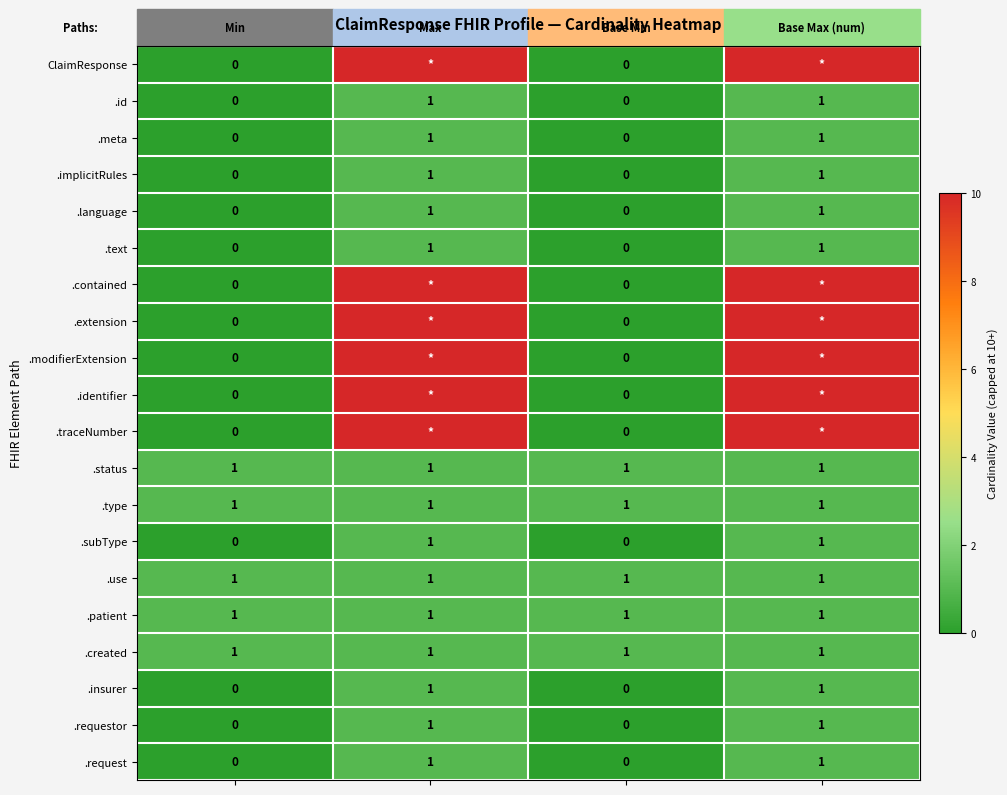

What is the spread (max minus min) of values at 3?

998